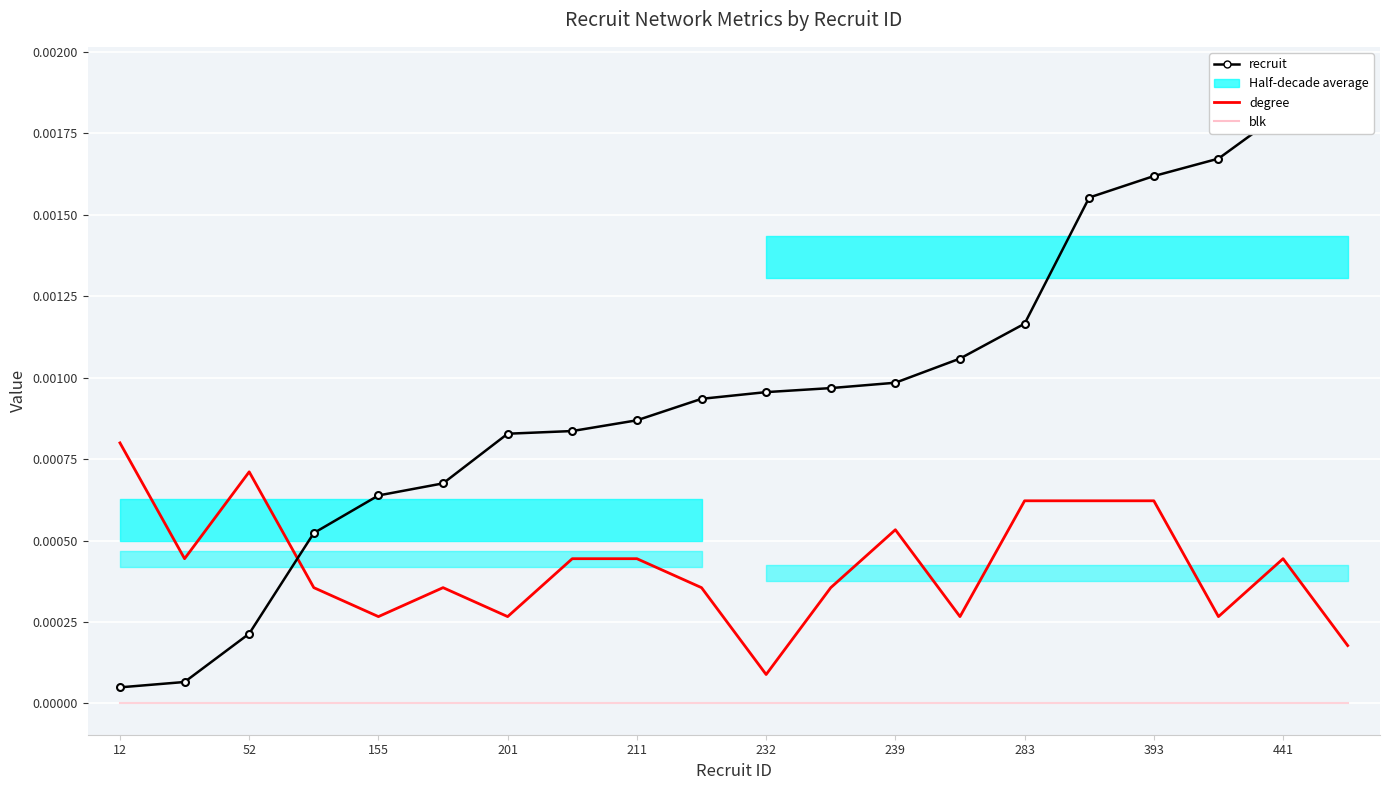

Which label corresponds to the smallest value in the chart?

12